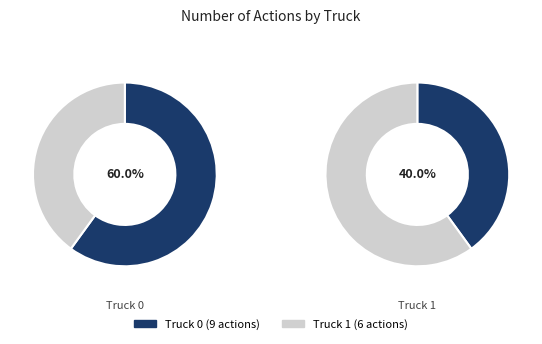

Which category has the smallest portion of the pie?

Truck 1